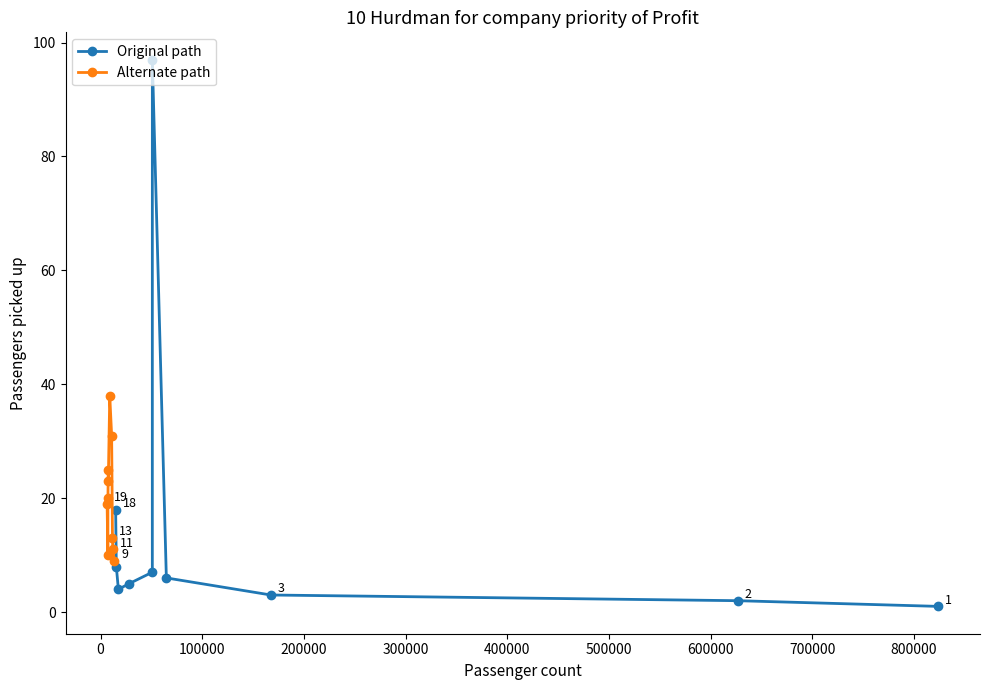

What is the maximum value for Original path?

97